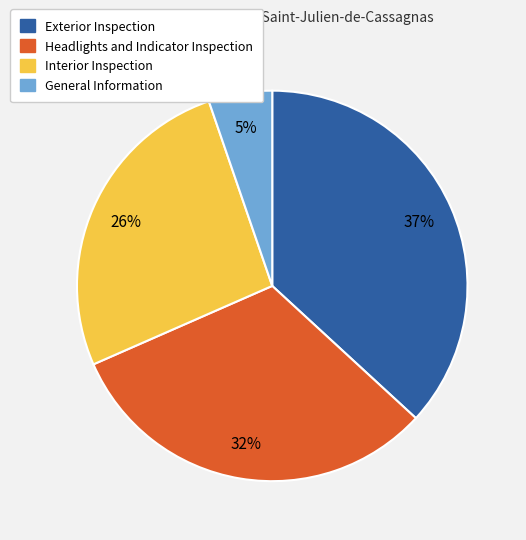

What is the largest slice in the pie chart?

Exterior Inspection